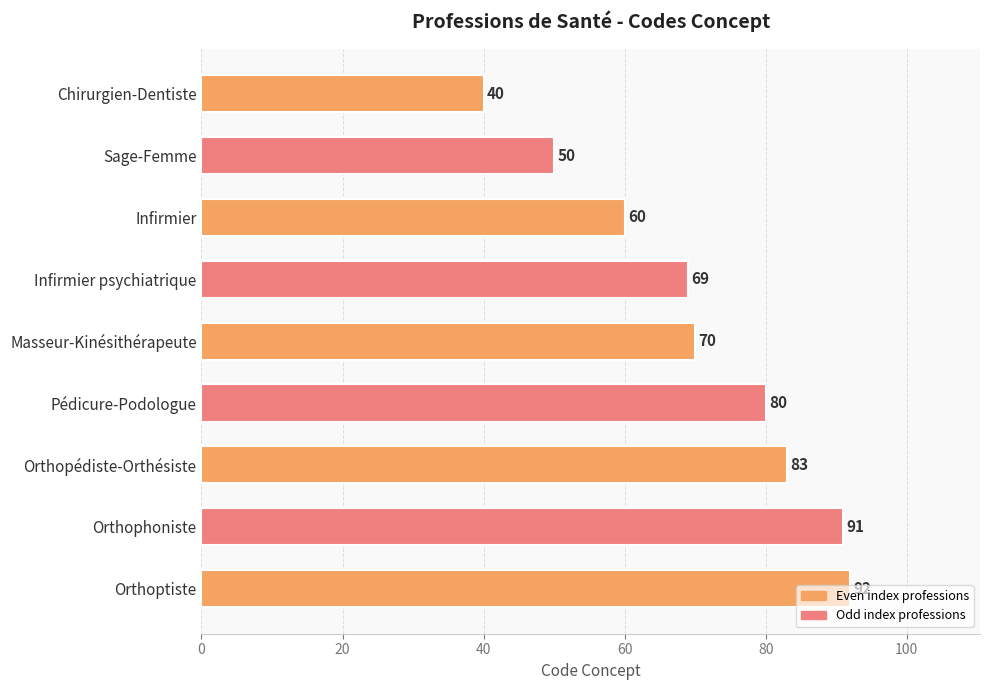

What is the average value?

71